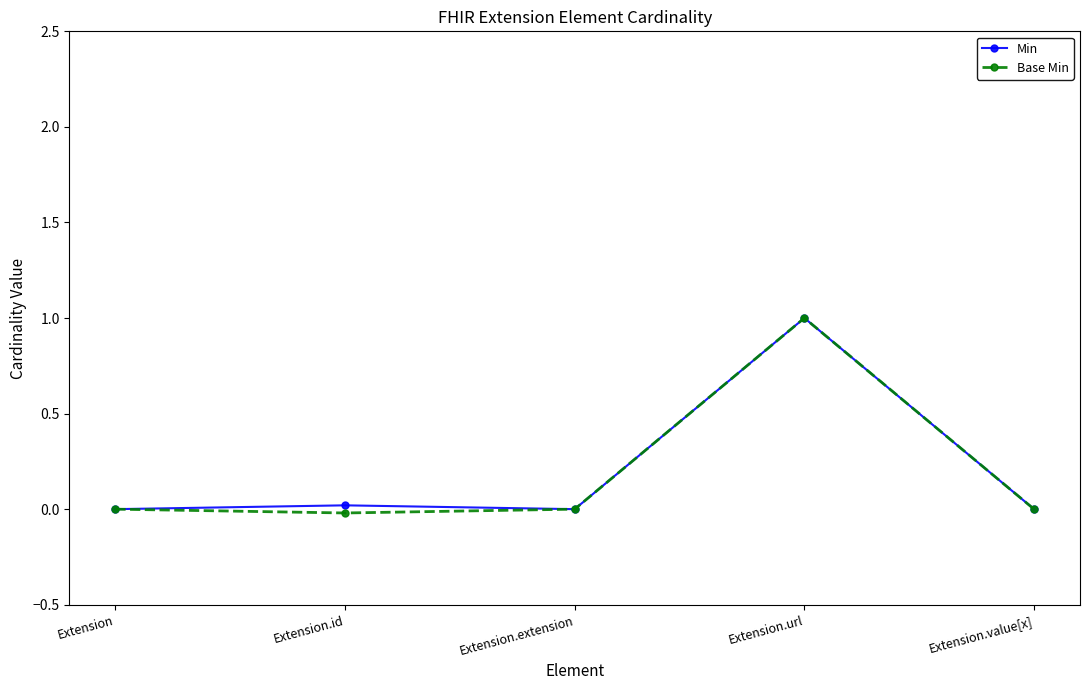

Rank the categories by Min value from highest to lowest.

Extension.url, Extension.id, Extension, Extension.extension, Extension.value[x]